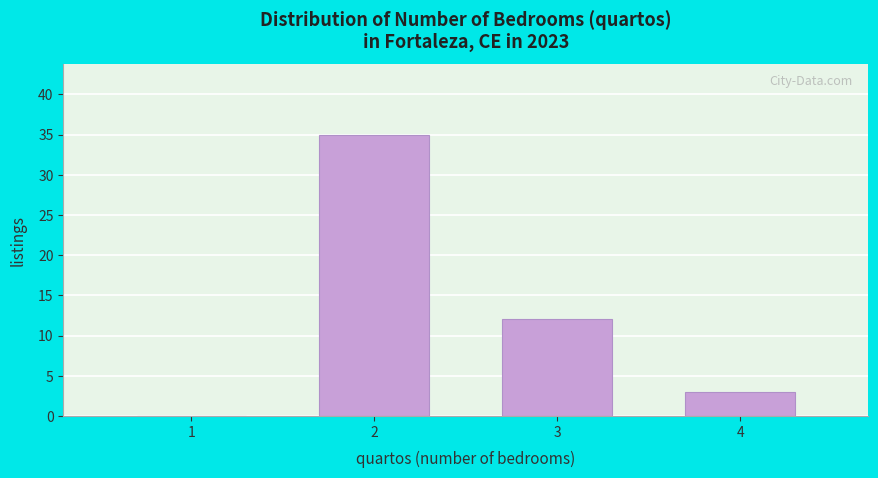

Reading left to right, list all the values displayed in this chart.

1=0	2=35	3=12	4=3